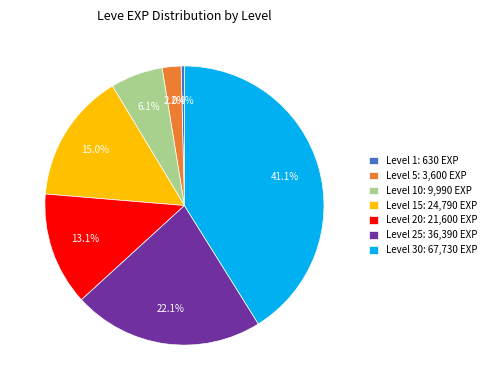

What is the largest slice in the pie chart?

Level 30: 67,730 EXP